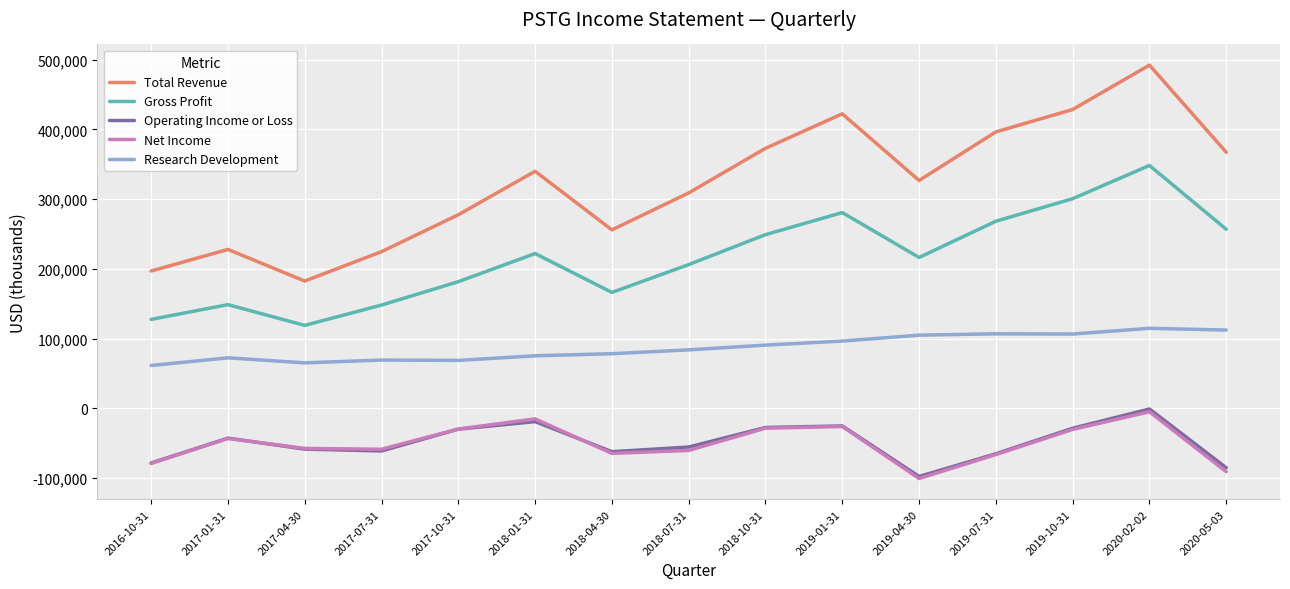

At which category is the sum across all series the highest?

2020-02-02